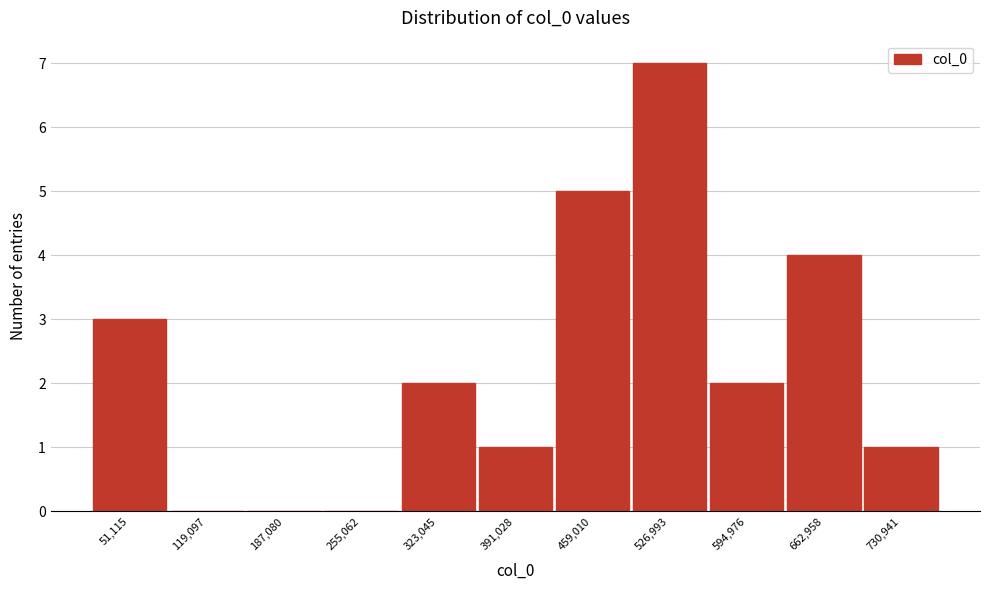

Reading left to right, list all the values displayed in this chart.

51,115=3	119,097=0	187,080=0	255,062=0	323,045=2	391,028=1	459,010=5	526,993=7	594,976=2	662,958=4	730,941=1